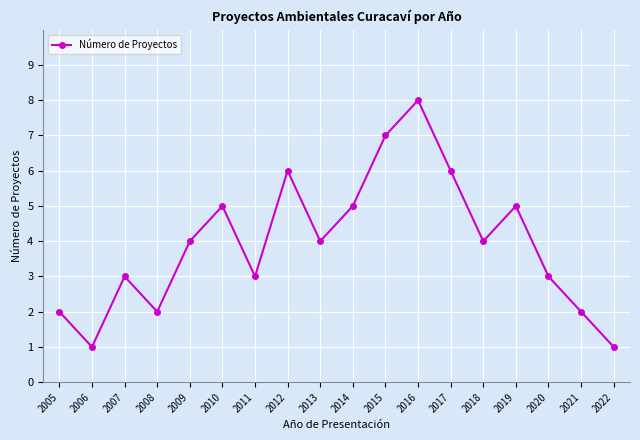

Reading right to left, extract all data points from this chart.

2022=1	2021=2	2020=3	2019=5	2018=4	2017=6	2016=8	2015=7	2014=5	2013=4	2012=6	2011=3	2010=5	2009=4	2008=2	2007=3	2006=1	2005=2